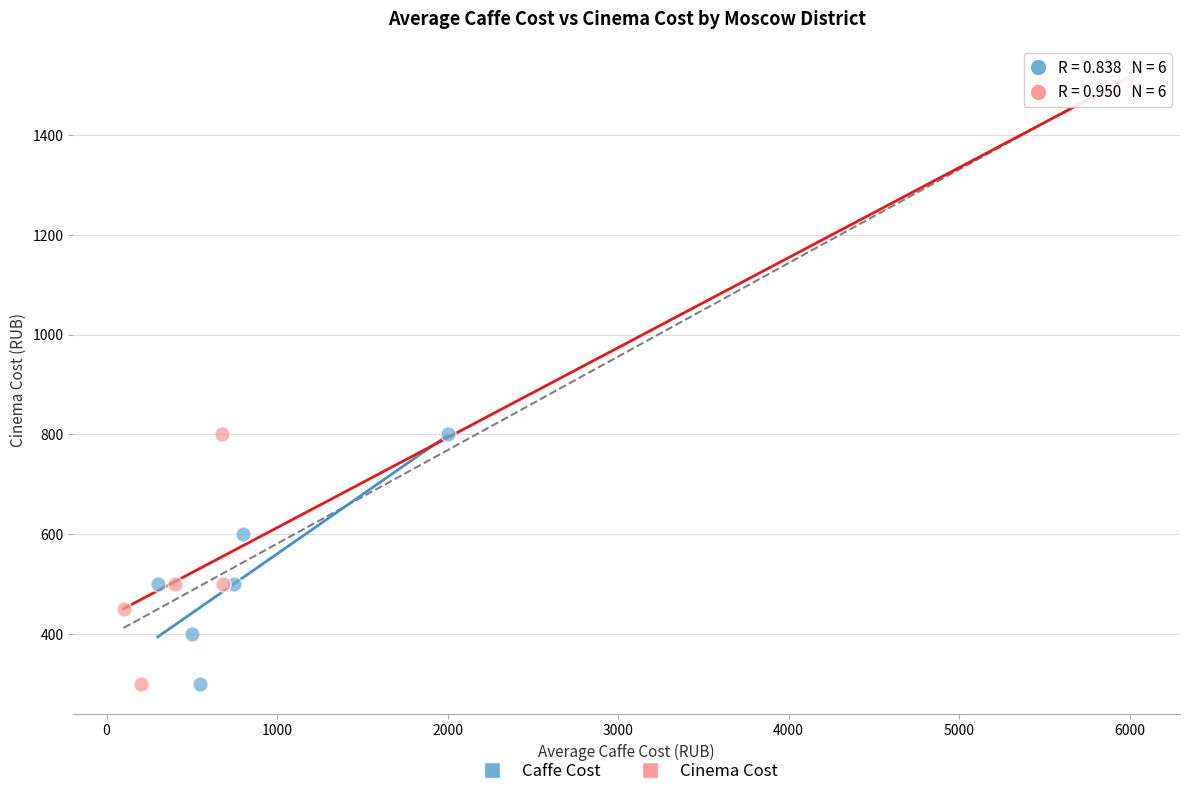

What are all the series names shown in the legend?

Caffe Cost, Cinema Cost